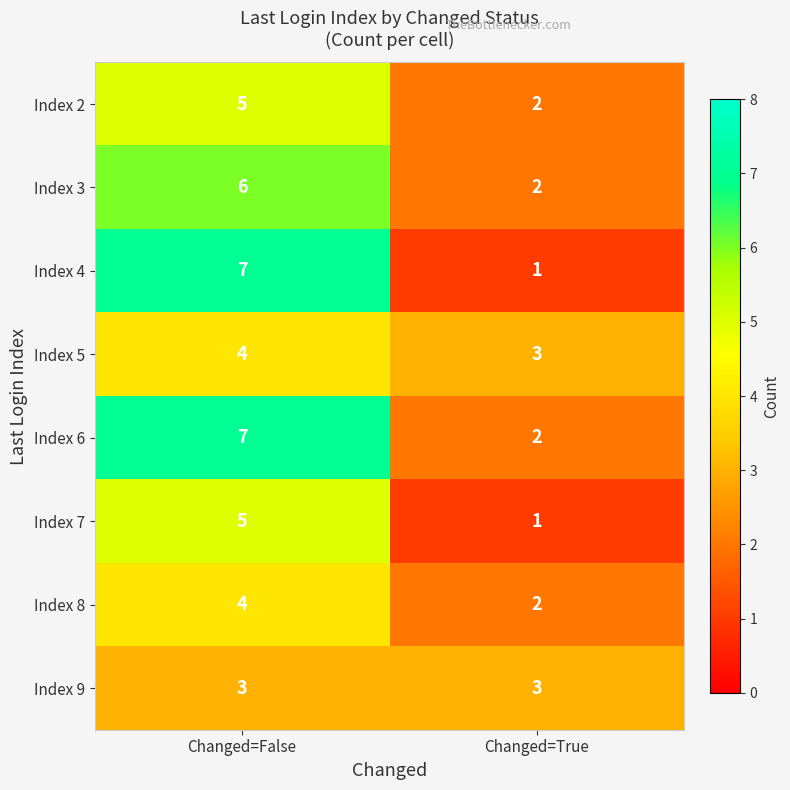

Reading left to right, transcribe all the data shown in this chart.

Index 2: Changed=False=5	Changed=True=2
Index 3: Changed=False=6	Changed=True=2
Index 4: Changed=False=7	Changed=True=1
Index 5: Changed=False=4	Changed=True=3
Index 6: Changed=False=7	Changed=True=2
Index 7: Changed=False=5	Changed=True=1
Index 8: Changed=False=4	Changed=True=2
Index 9: Changed=False=3	Changed=True=3